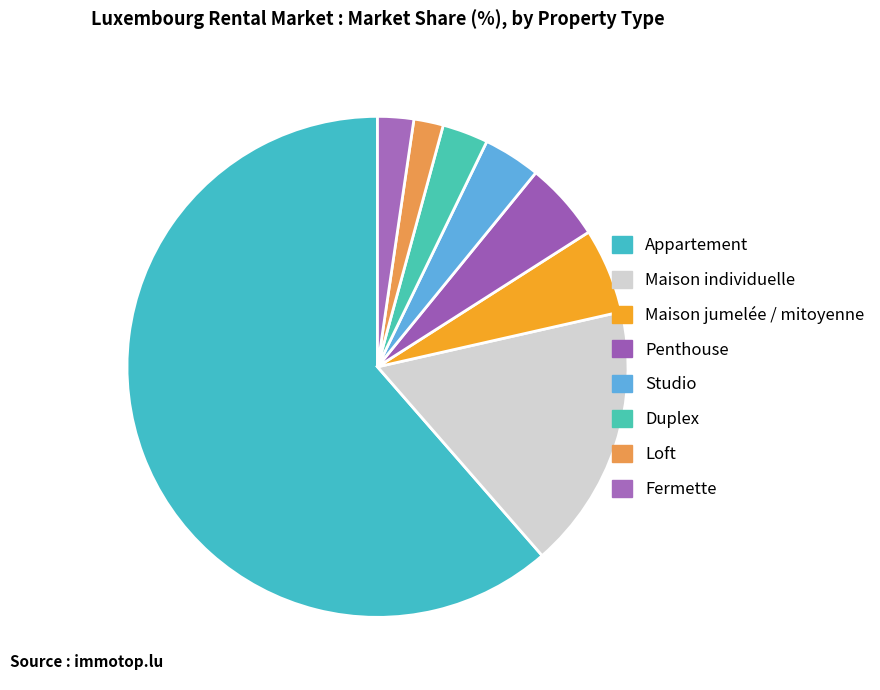

True or false: Maison jumelée / mitoyenne accounts for 11% of the total.

False